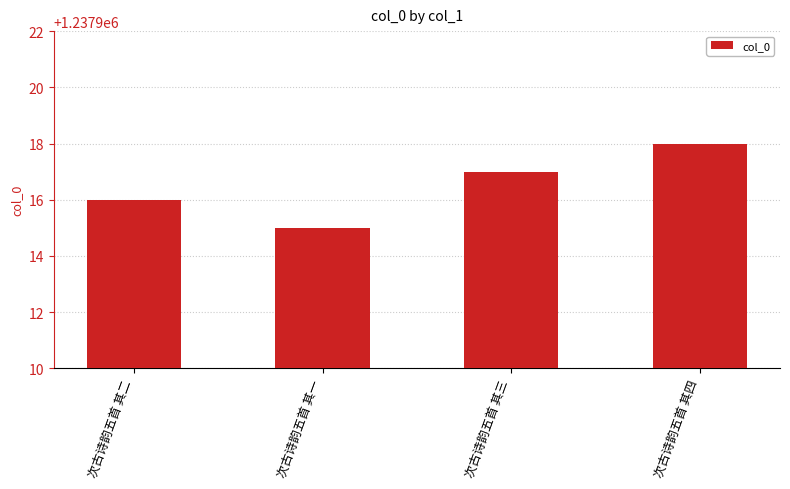

What is the difference between the values at 次古诗韵五首 其四 and 次古诗韵五首 其三?

1